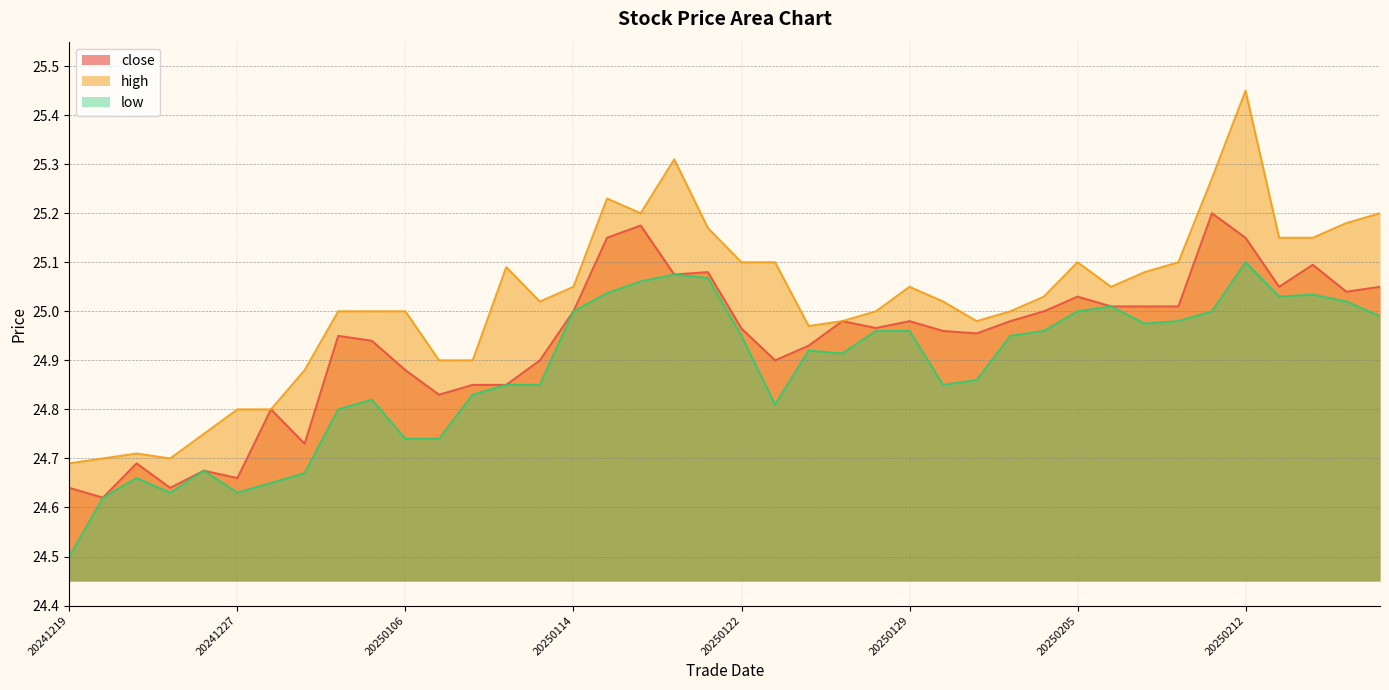

Which label corresponds to the largest value in the chart?

20250212